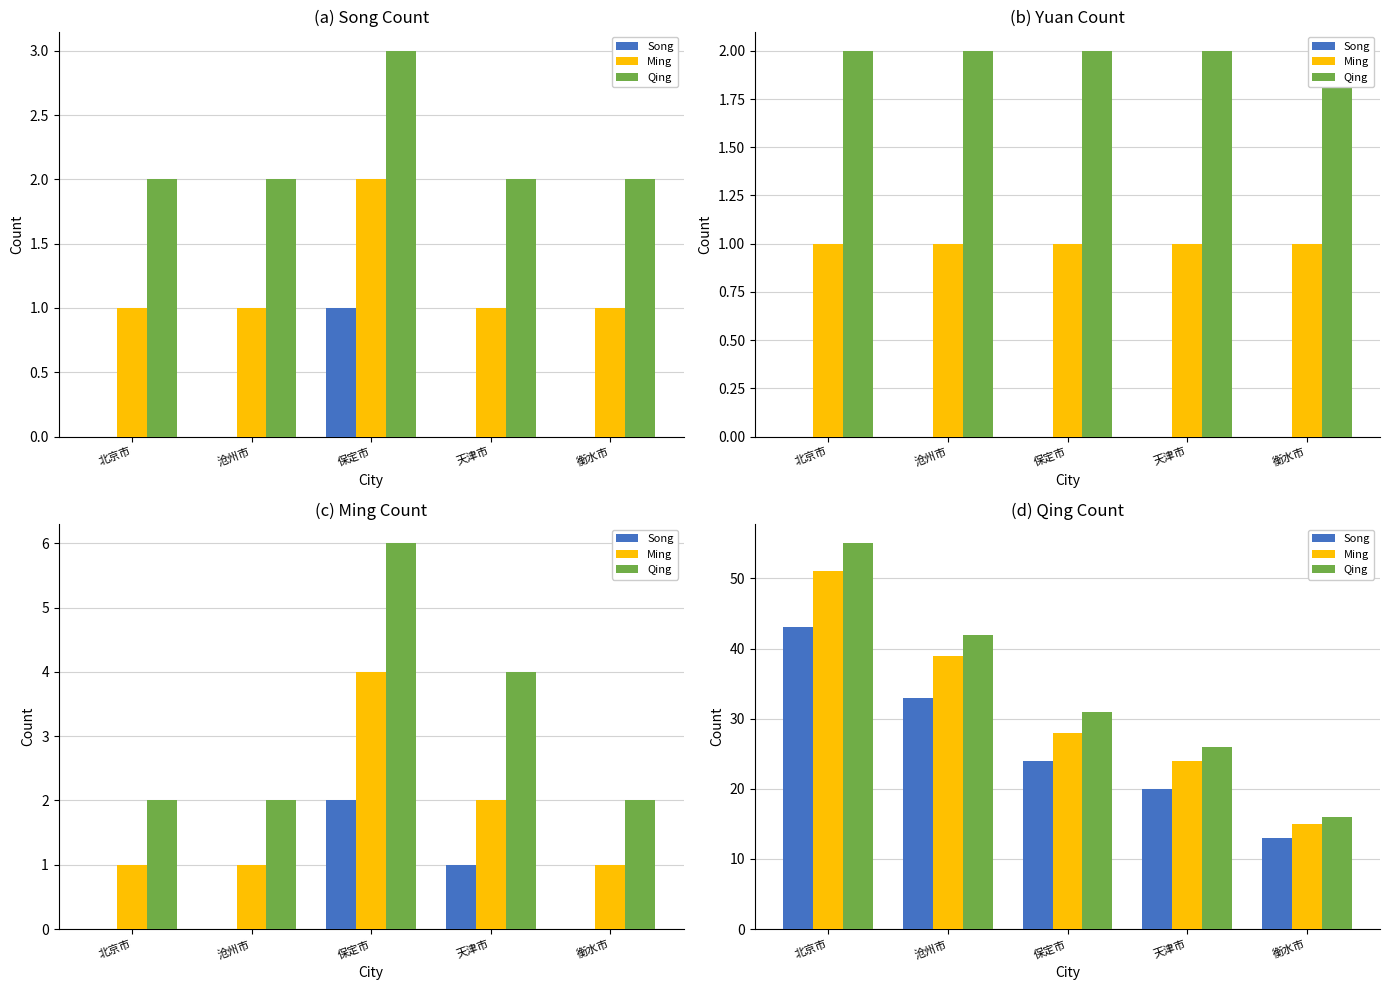

What is the label of the 2nd bar from the left?

沧州市